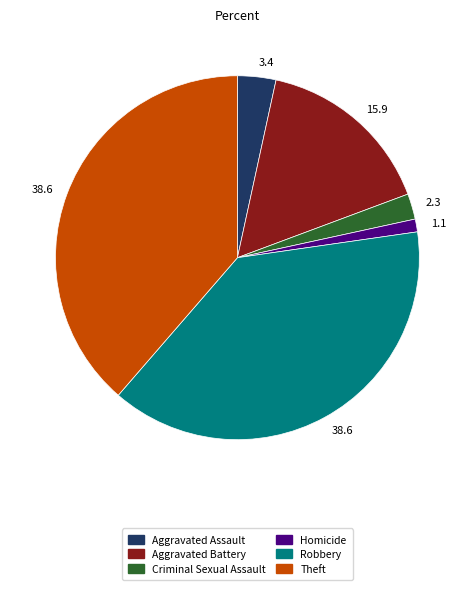

Does Theft account for over 50% of the chart?

No